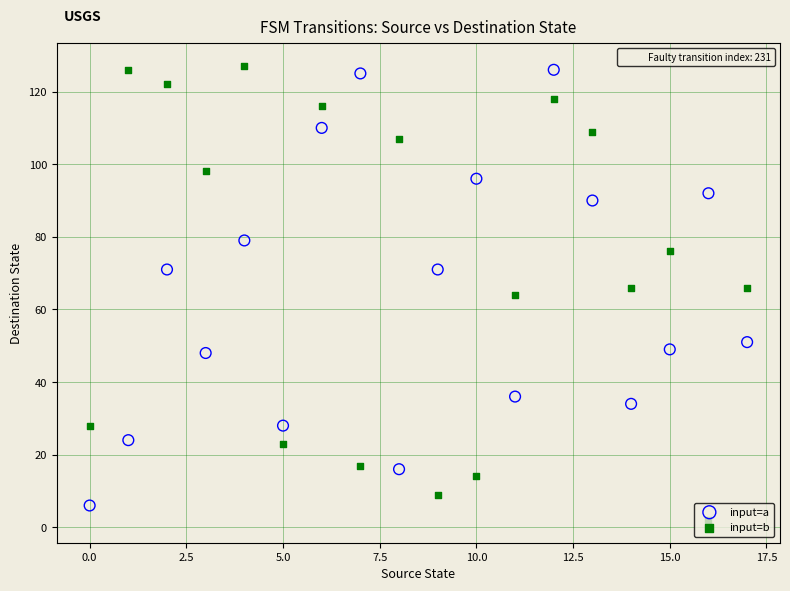

Across all data points, what is the range of Y values (max minus min)?

125